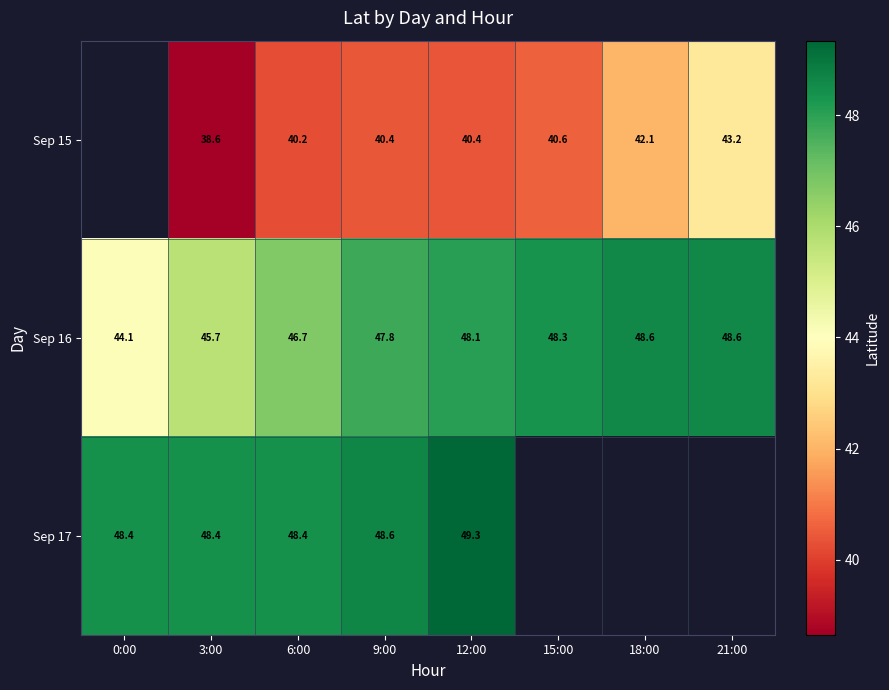

What is the difference between the maximum and second lowest values in the Sep 16 series?

2.9